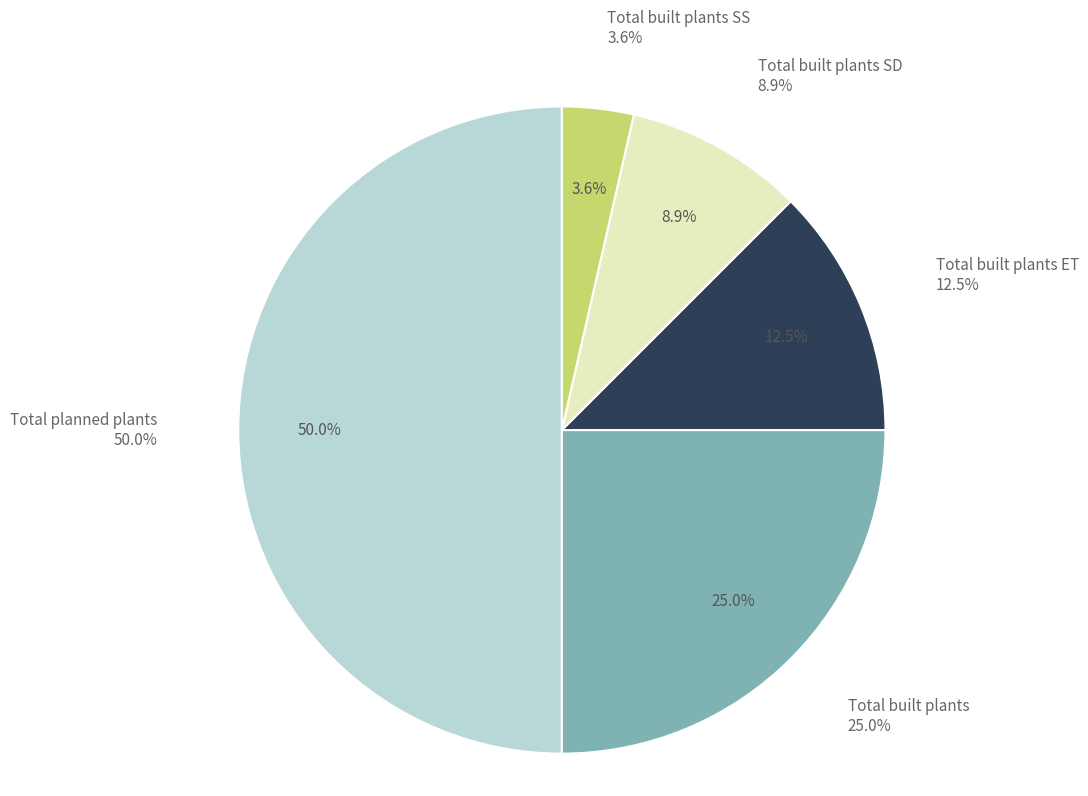

Does Total planned plants account for over 50% of the chart?

No